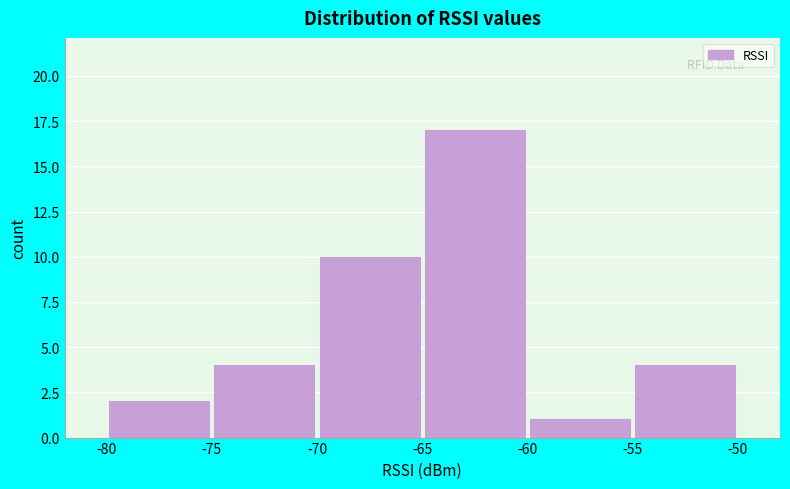

What is the height of the bar covering -65 to -60 on the x-axis? The values are not printed on the chart, so give them approximately, as read against the axis.

17